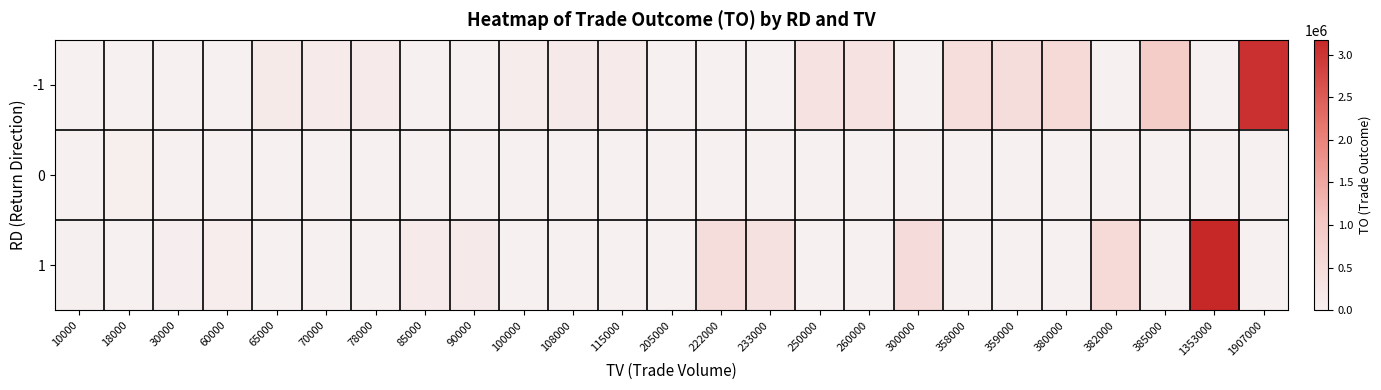

How many distinct data groups are displayed?

3